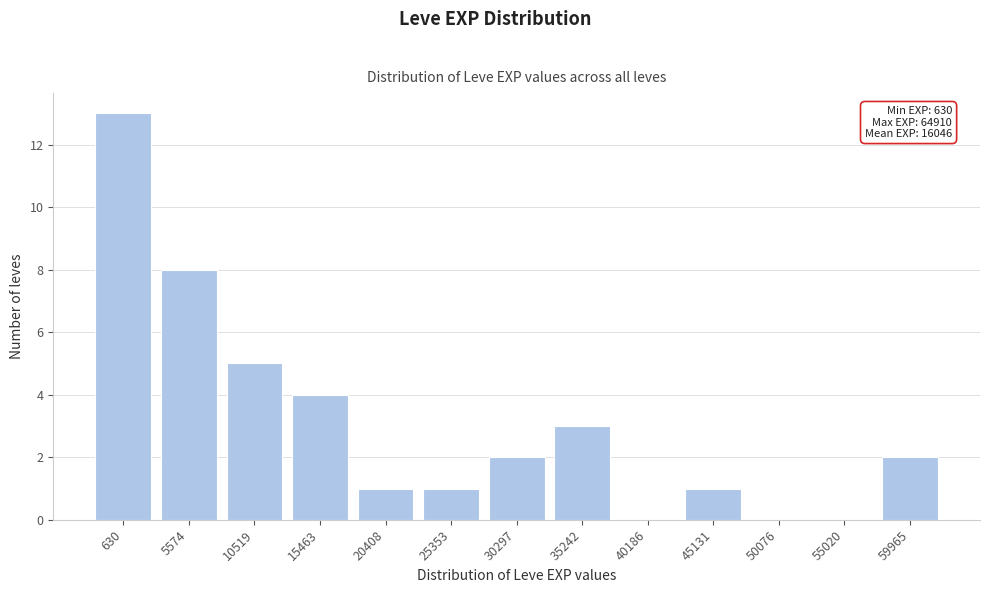

Reading left to right, list all the values displayed in this chart.

630=13	5574=8	10519=5	15463=4	20408=1	25353=1	30297=2	35242=3	40186=0	45131=1	50076=0	55020=0	59965=2